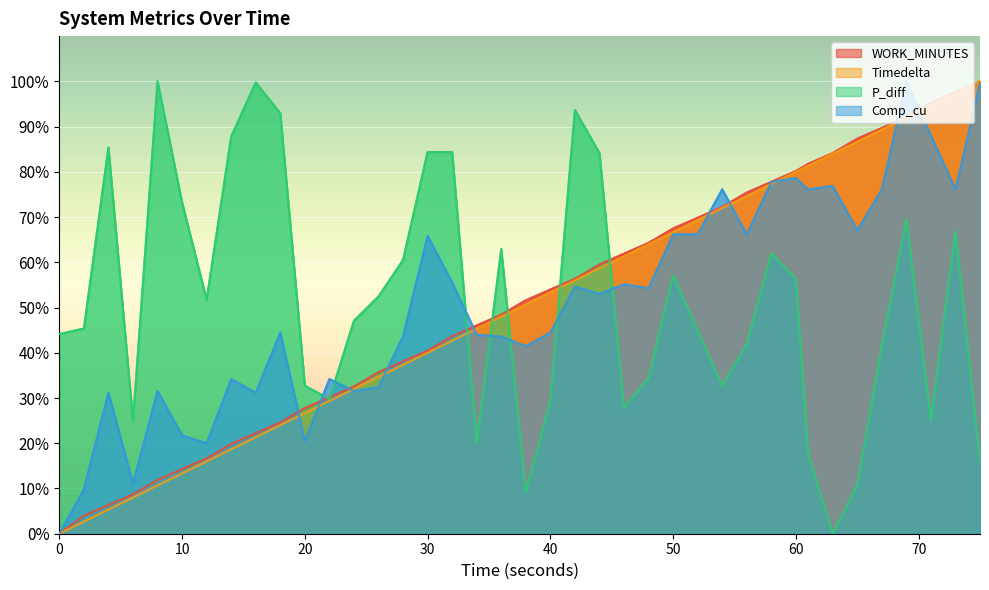

Which series has the largest range (max minus min)?

WORK_MINUTES